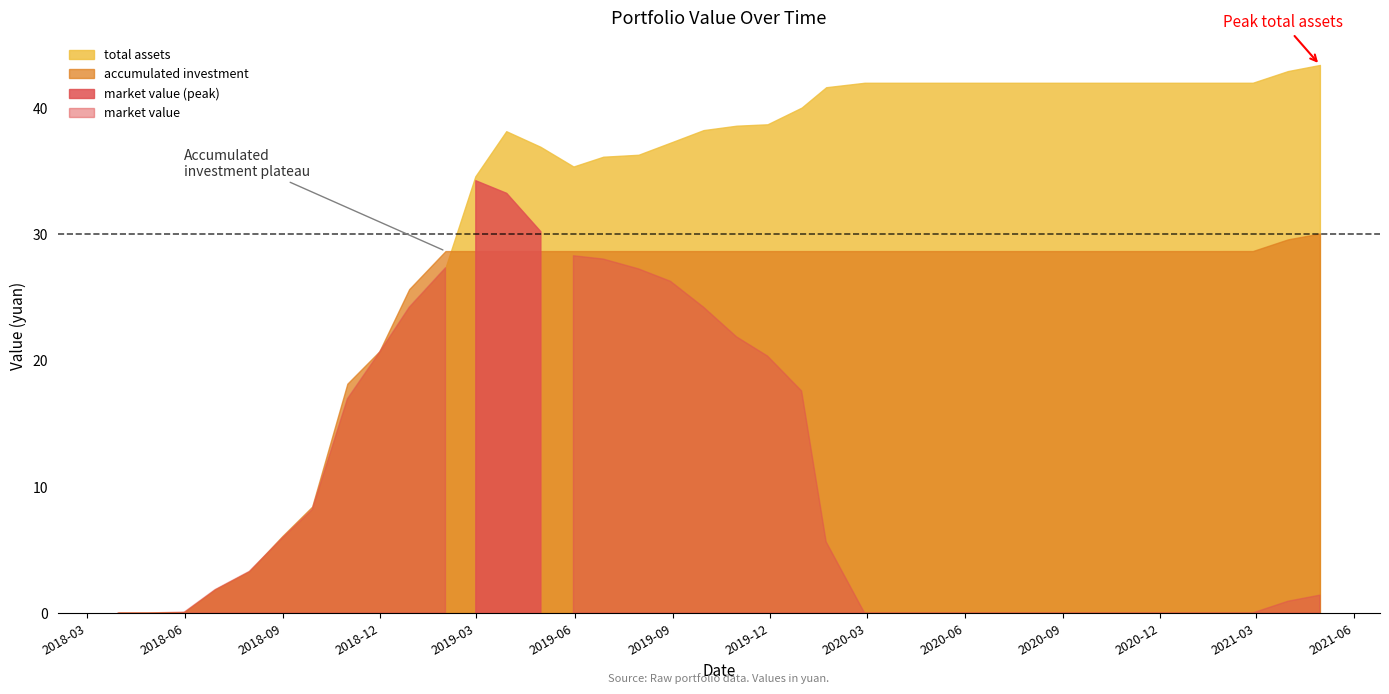

What is the difference between the highest and lowest values at 2018-10-31?

1.2